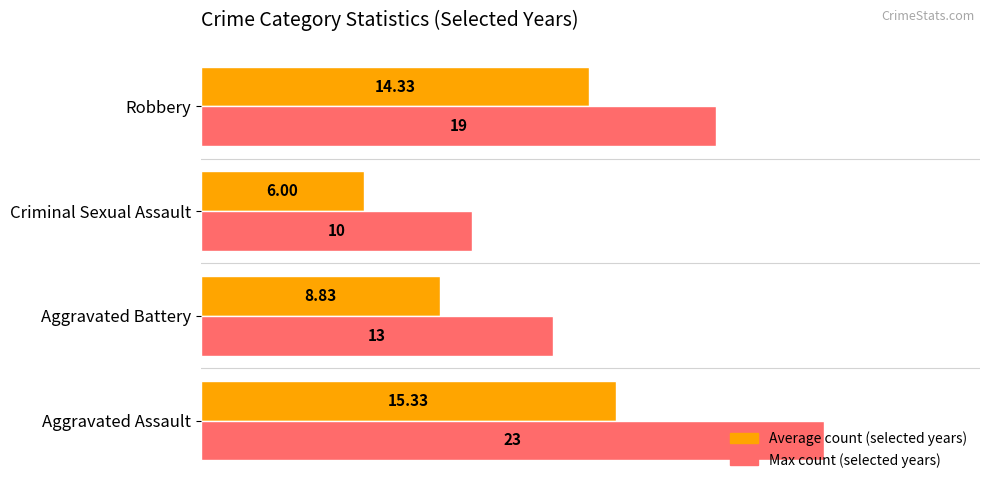

List the series in order of their overall mean, lowest first.

Average count (selected years), Max count (selected years)